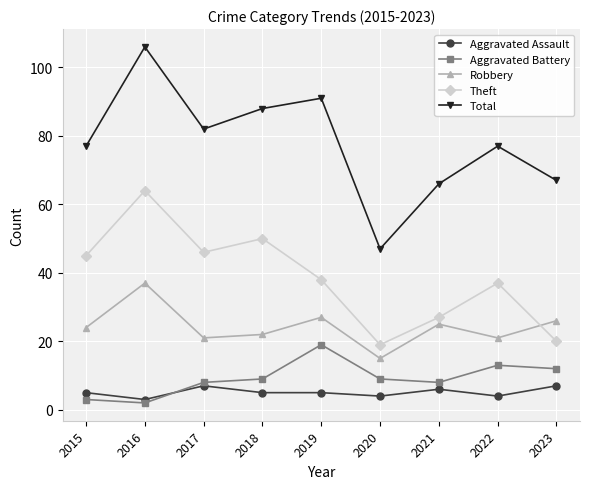

True or false: Aggravated Battery and Theft intersect in this chart.

False